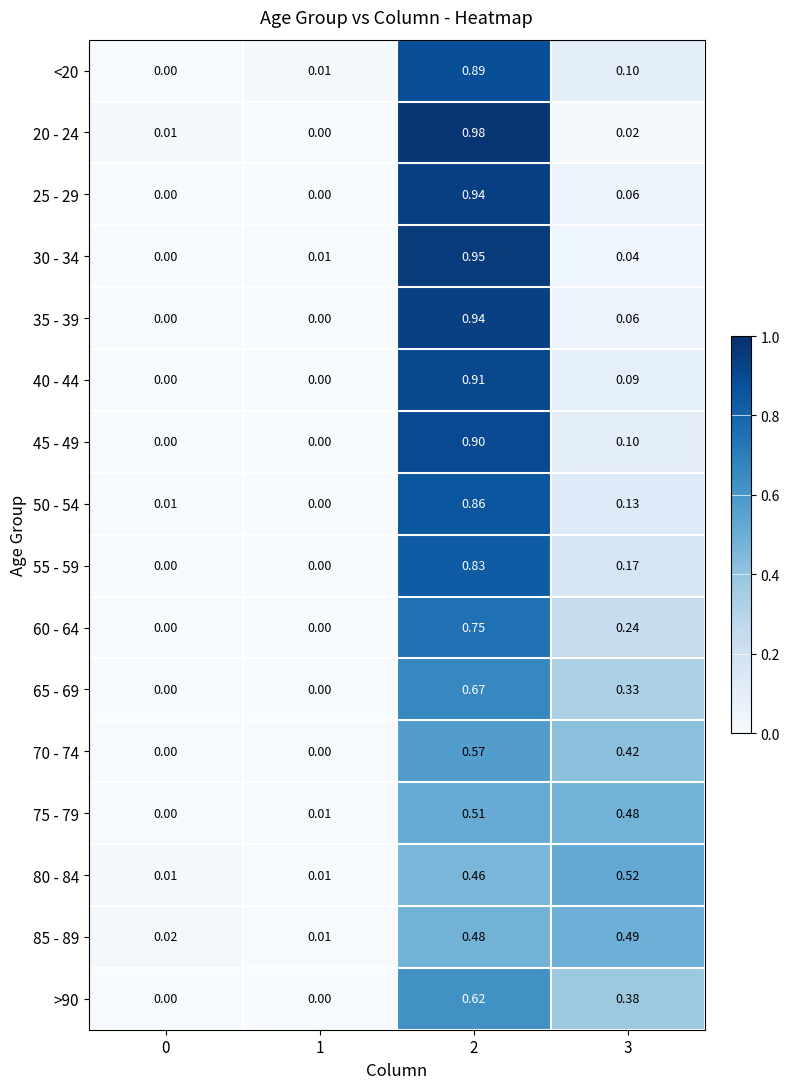

Is the value of 60 - 64 at 3 greater than the value of 40 - 44 at 2?

No